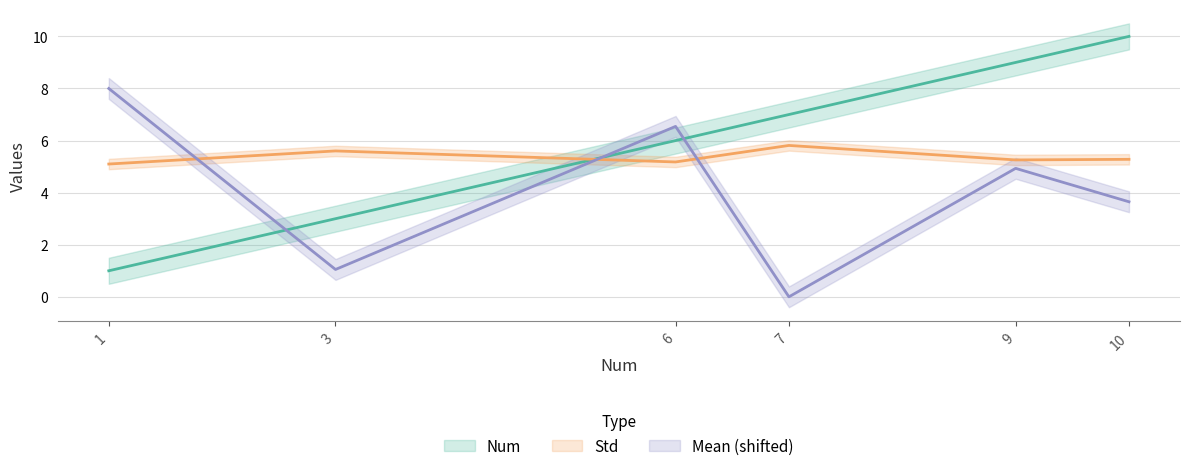

Read the Num value at 7.

7.0